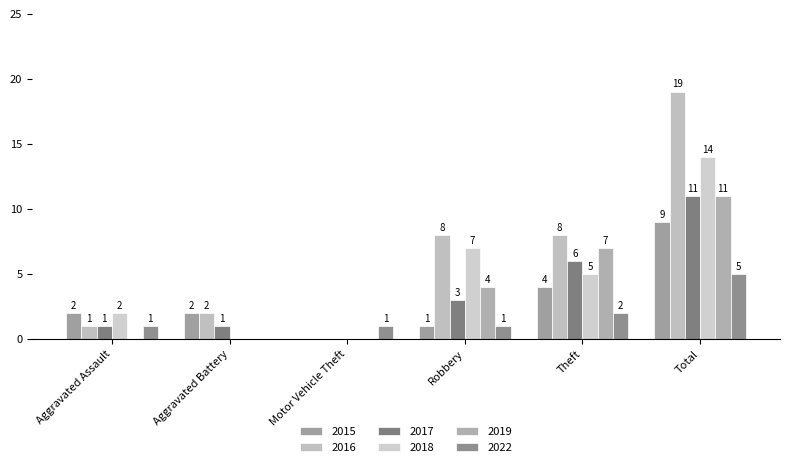

At how many categories does at least one series exceed 8?

1